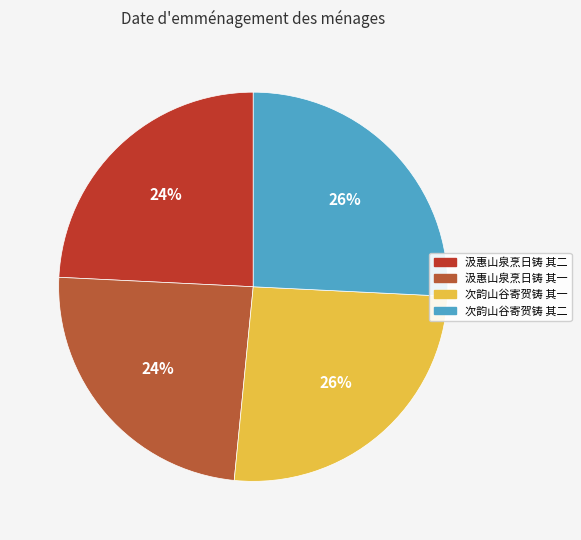

True or false: 次韵山谷寄贺铸 其一 accounts for 26% of the total.

True